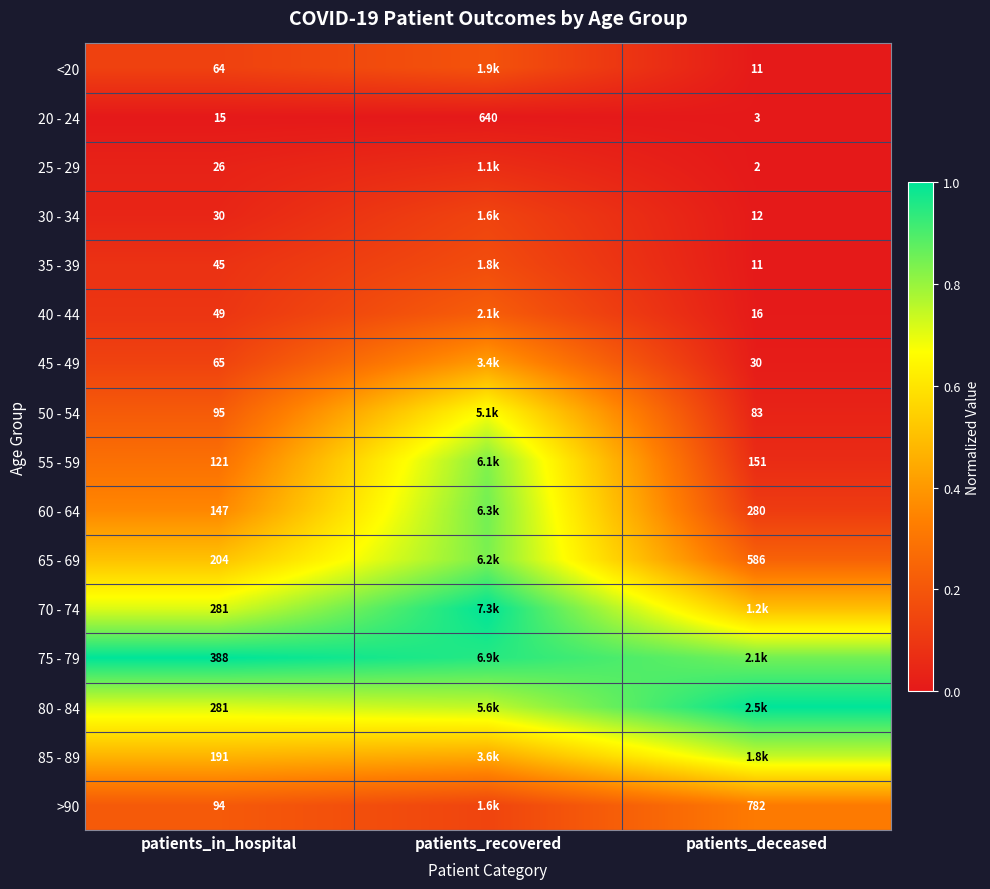

The 85 - 89 series shows 0.4 at patients_recovered. True or false?

True